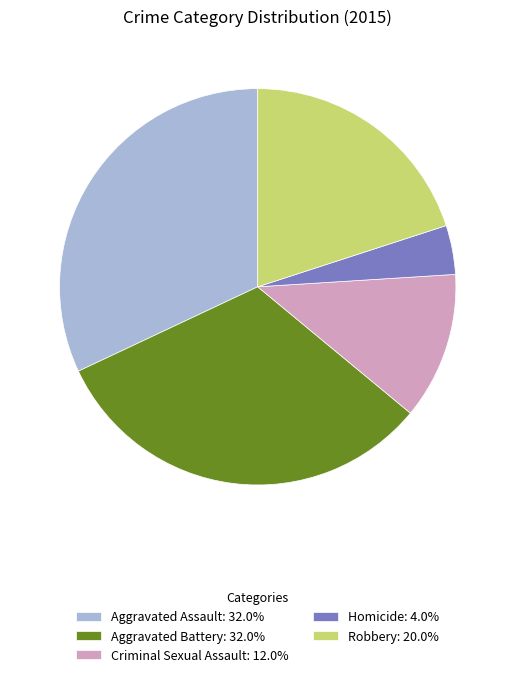

Does Aggravated Battery represent more than half of the total?

No